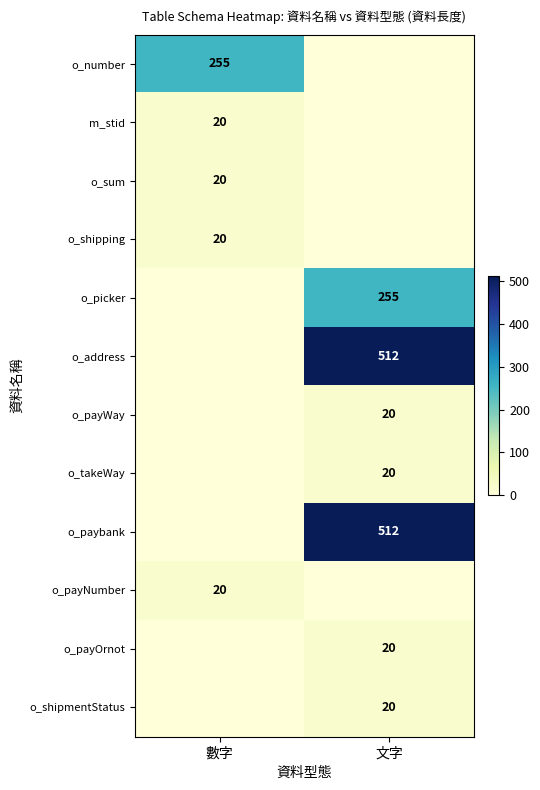

True or false: o_shipping has a value of 28 at 數字.

False